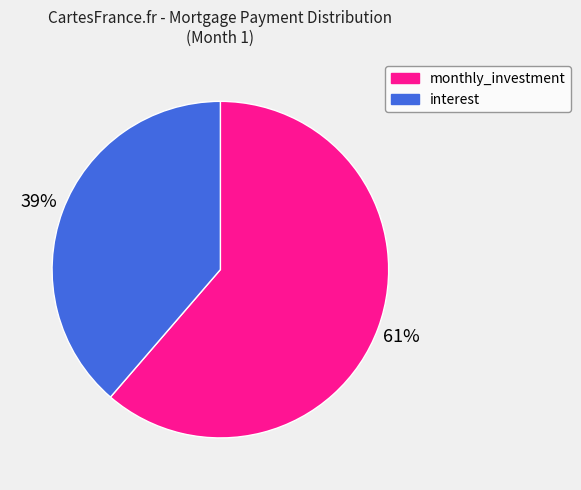

Does any single category account for the majority?

Yes